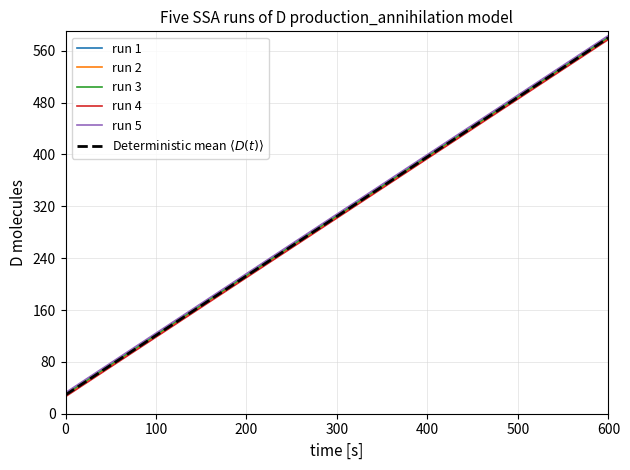

What is the maximum value shown in the chart?

583.5